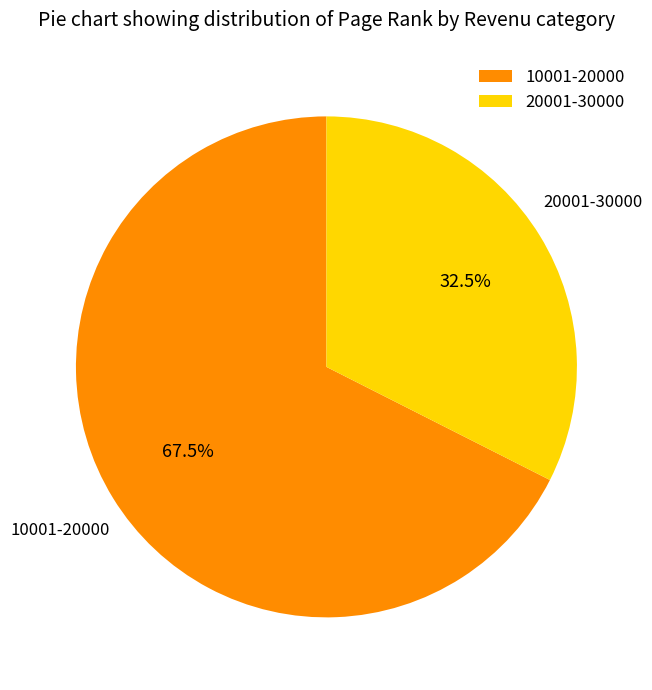

Does any single category account for the majority?

Yes